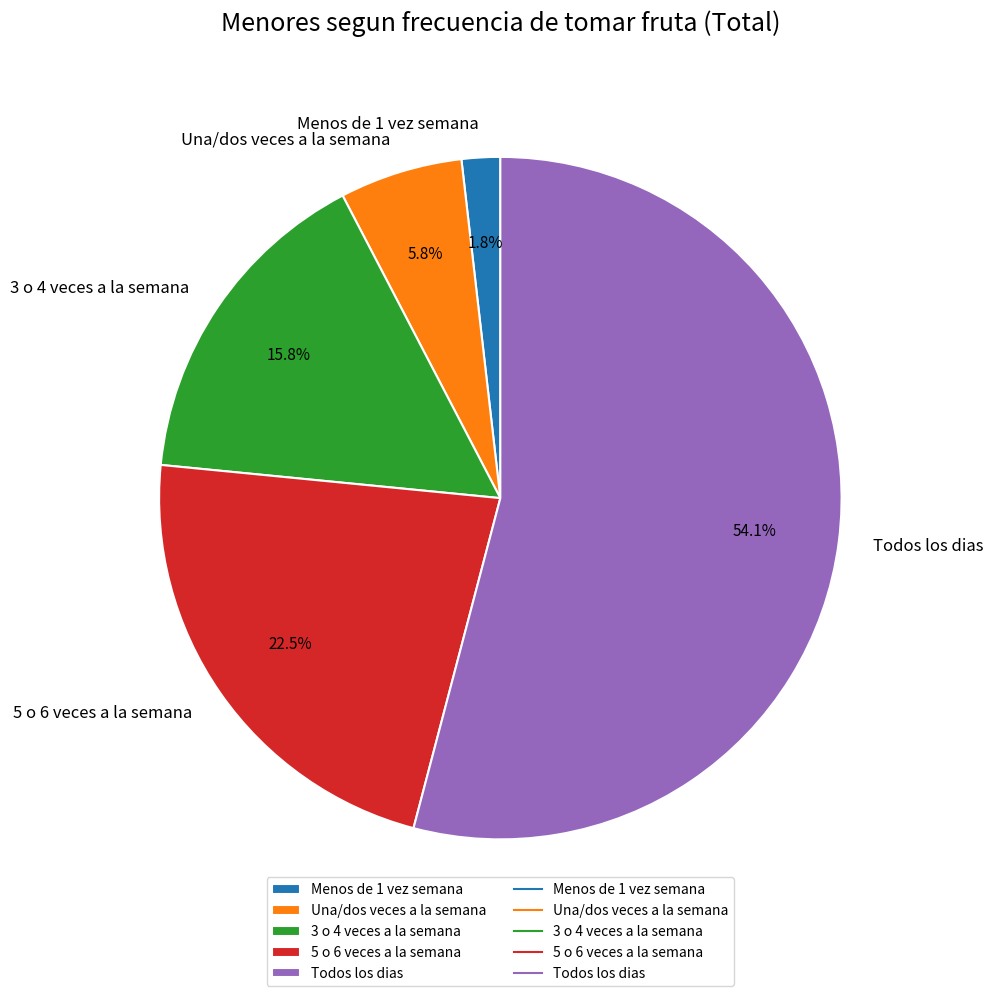

Which slice is the largest?

Todos los dias